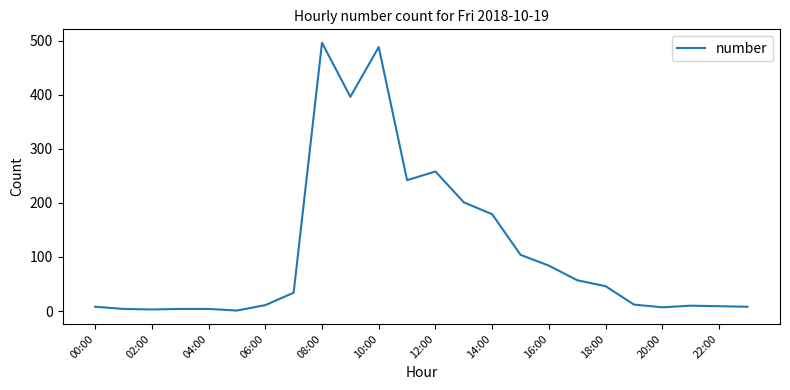

What is the greatest value displayed?

496